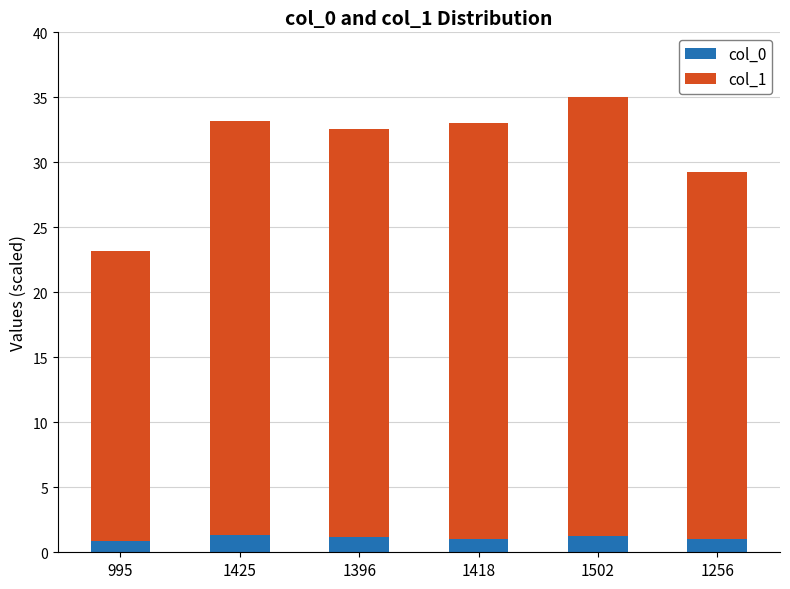

What is the sum of all col_0 values?

6.8